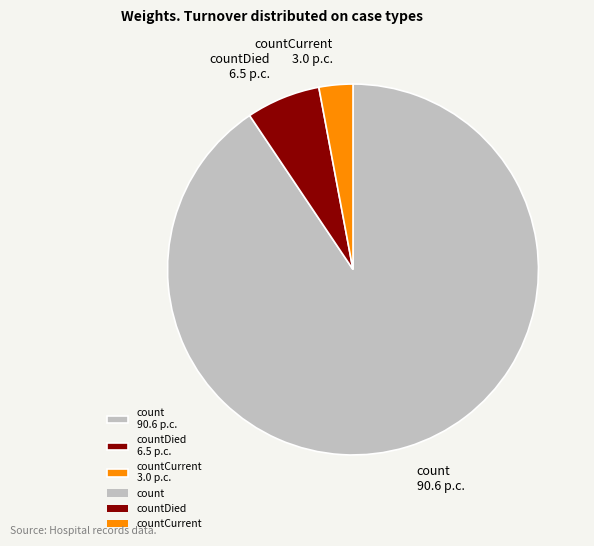

Approximately how many times larger is the value at count 90.6 p.c. compared to countDied 6.5 p.c.?

14.0